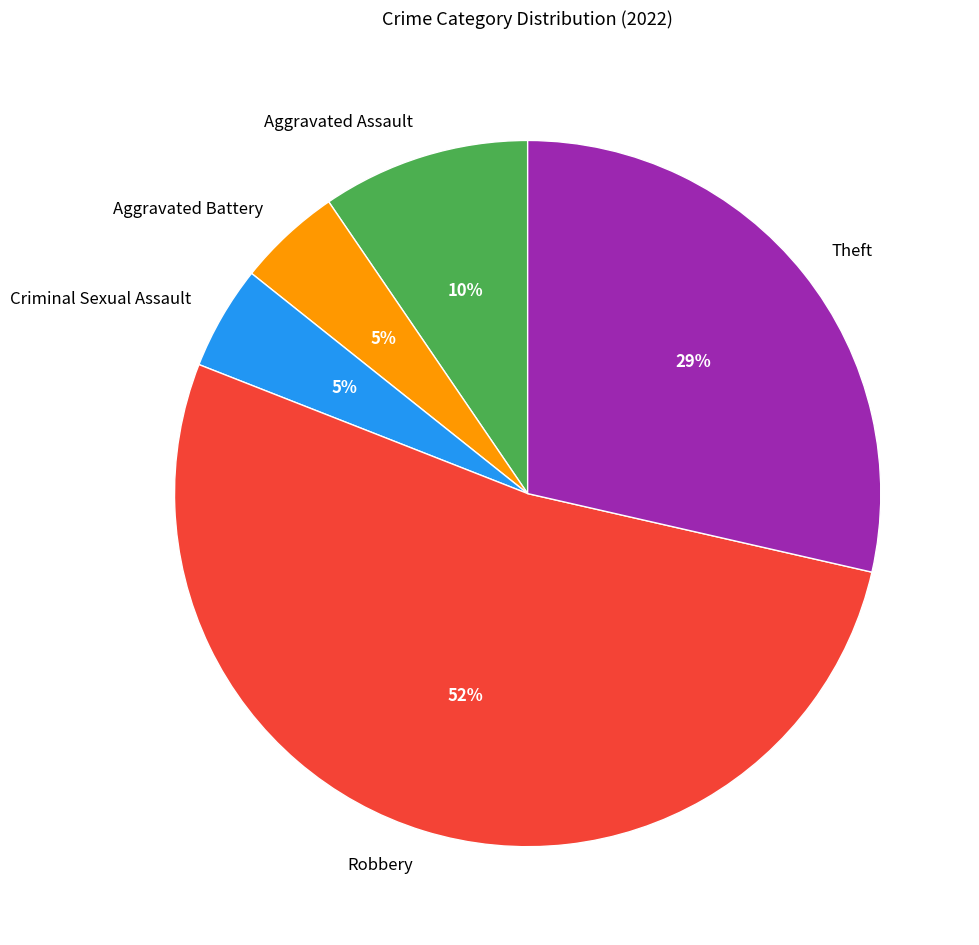

Which has a higher value, Theft or Aggravated Assault?

Theft